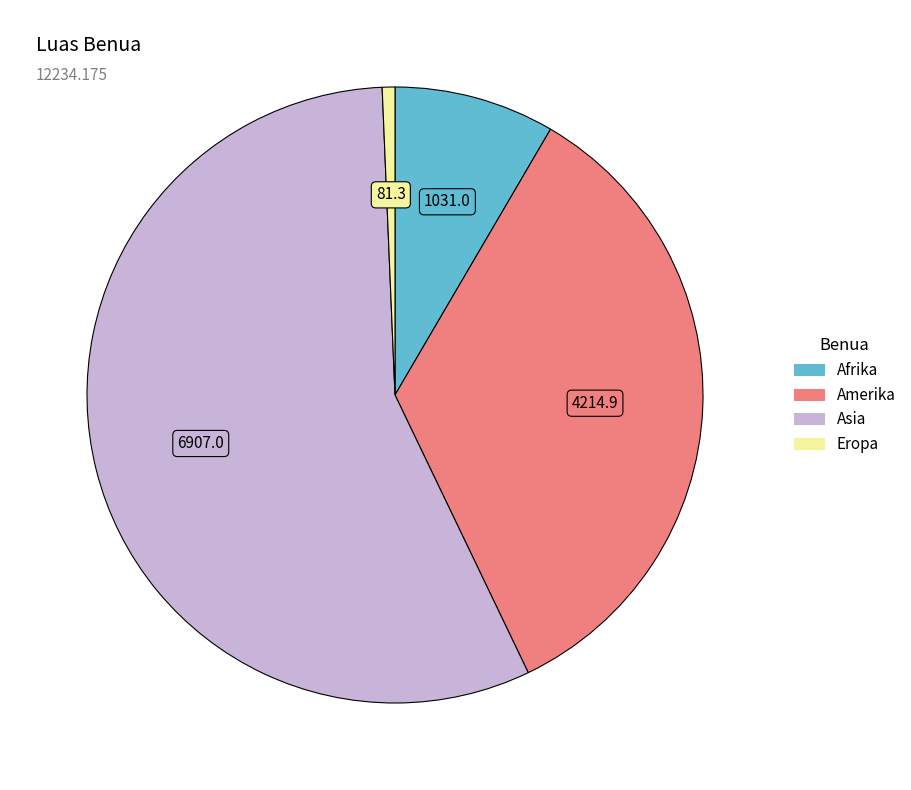

Approximately how many times larger is the value at Asia compared to Afrika?

6.7